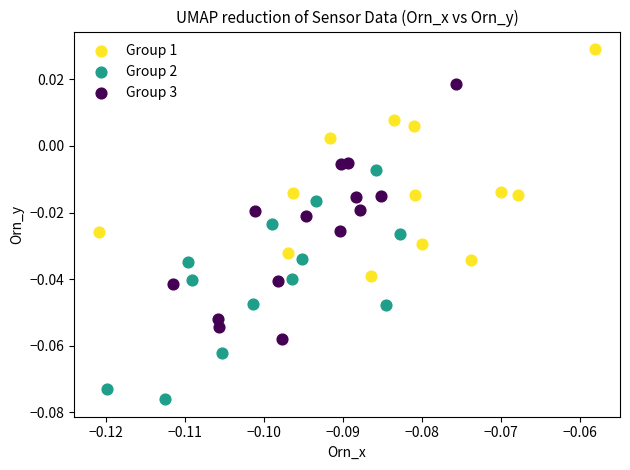

Which series has the widest spread of Y values?

Group 3